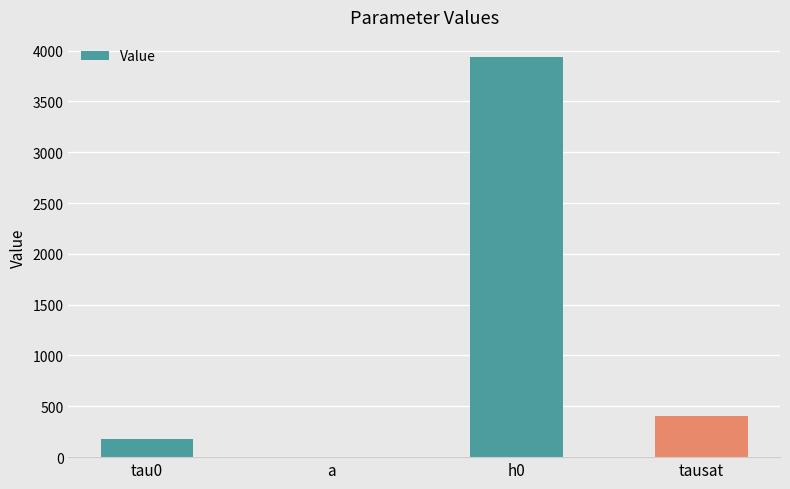

The value at h0 is 5820.9. True or false?

False